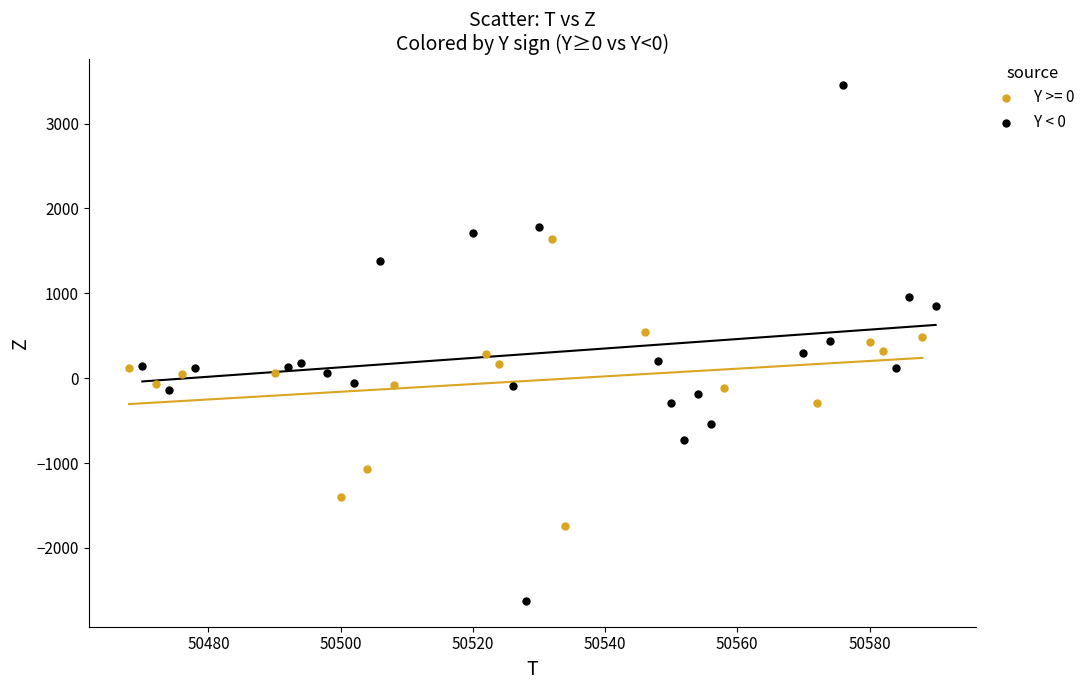

Which series has the largest Y range (max minus min)?

Y < 0